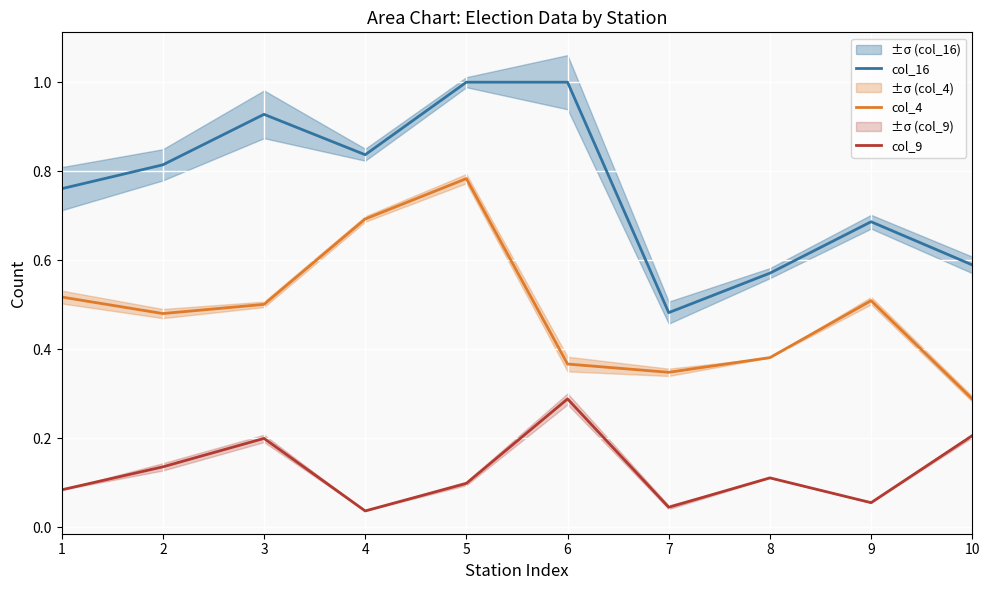

At which category does col_9 reach its first local peak?

3